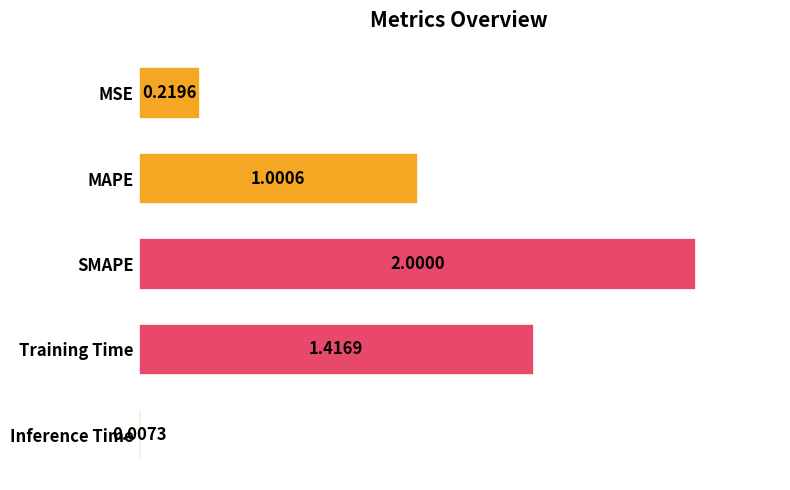

What is the difference between the maximum and minimum values?

2.0